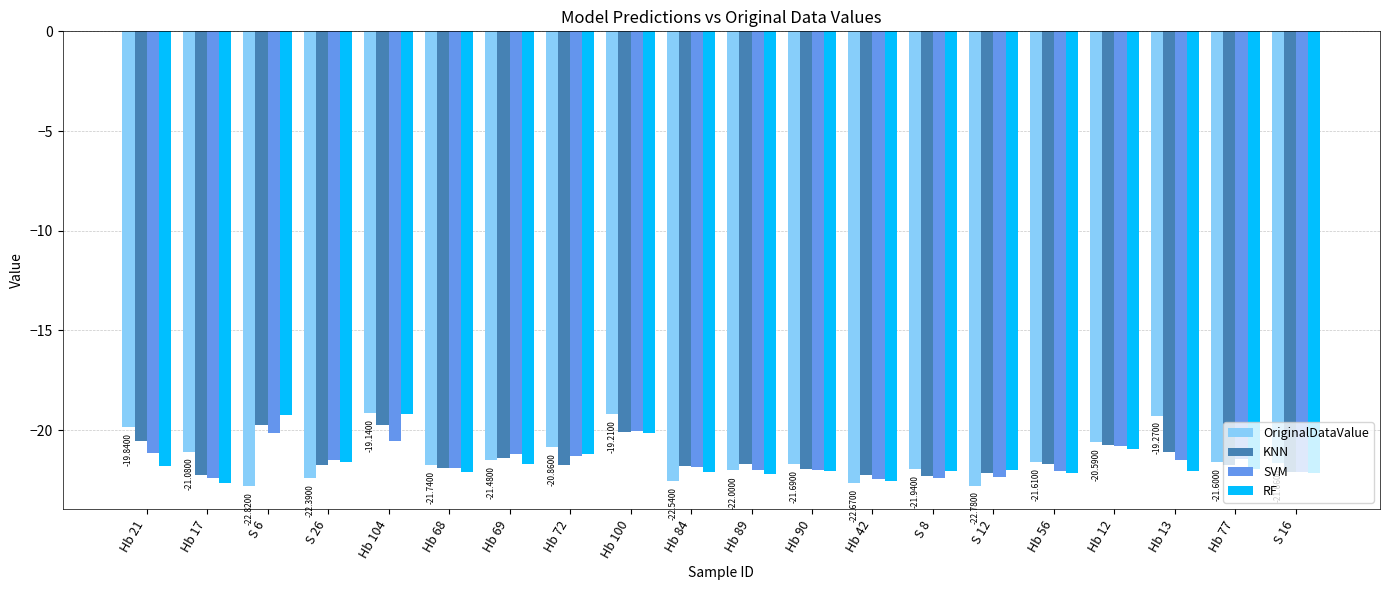

What is the average value of the RF series?

-21.6